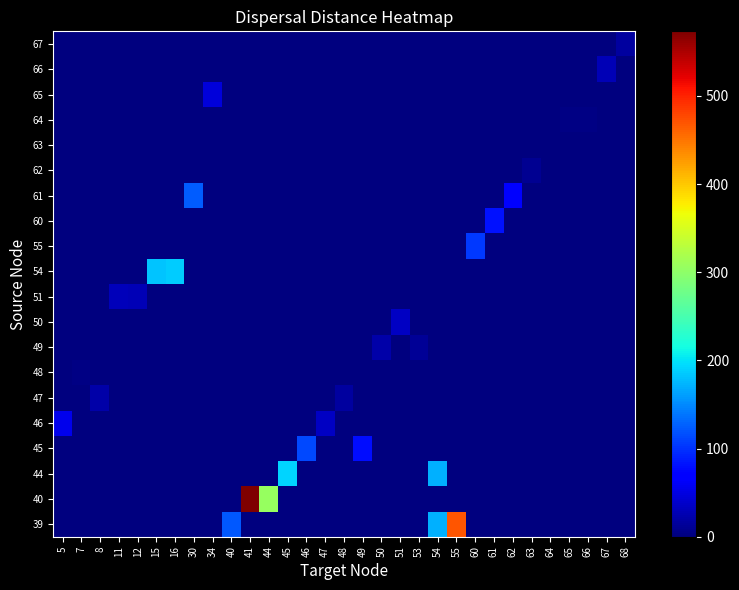

Which category has the lowest value across all series?

5